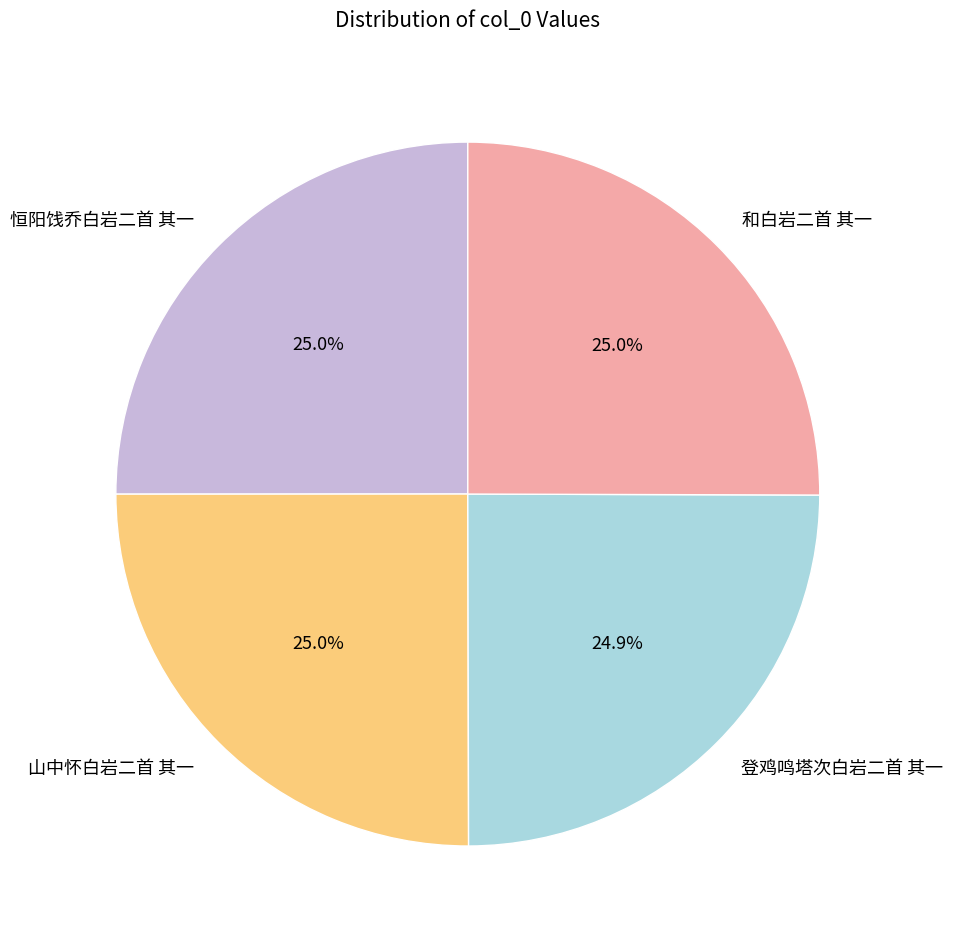

Approximately how many times larger is the value at 和白岩二首 其一 compared to 登鸡鸣塔次白岩二首 其一?

1.0